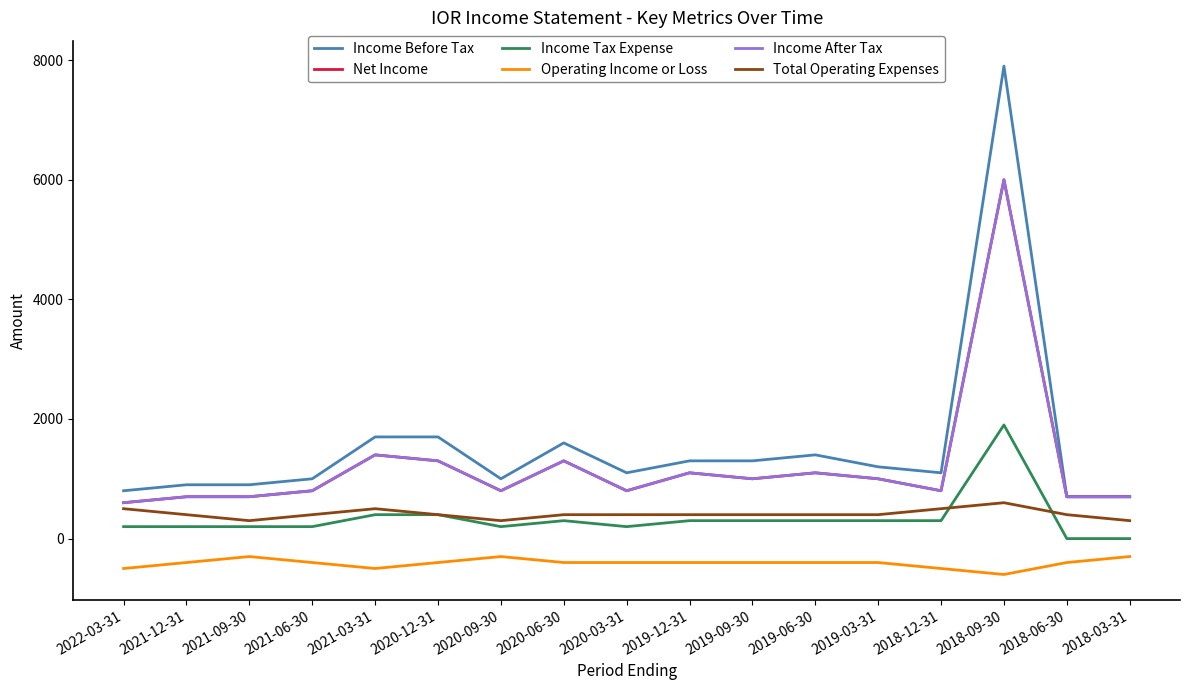

What is the sum of the Total Operating Expenses values at 2021-03-31 and 2022-03-31?

1000